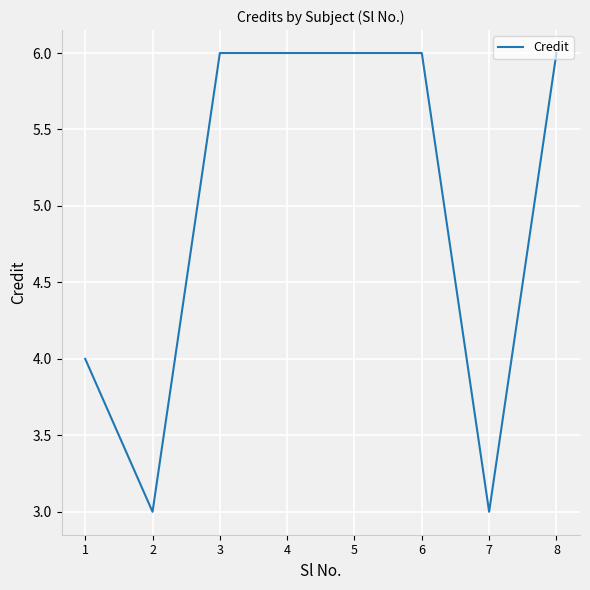

Count the number of categories in the chart.

8